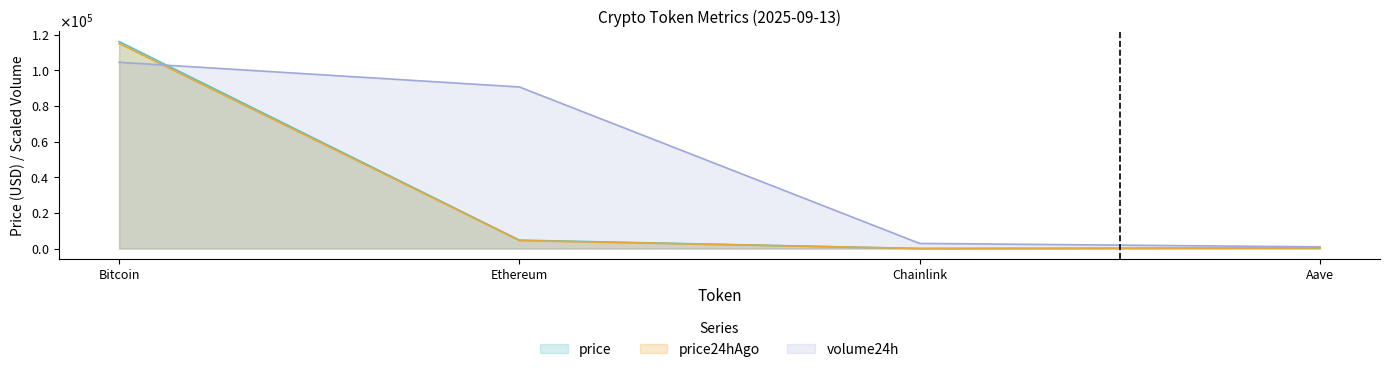

Reading right to left, what are all the values shown in this chart?

price: 320.2	25.5	4726.1	116051.0
price24hAgo: 310.7	24.4	4513.2	114989.0
volume24h: 962.0	2878.3	90603.8	104445.9